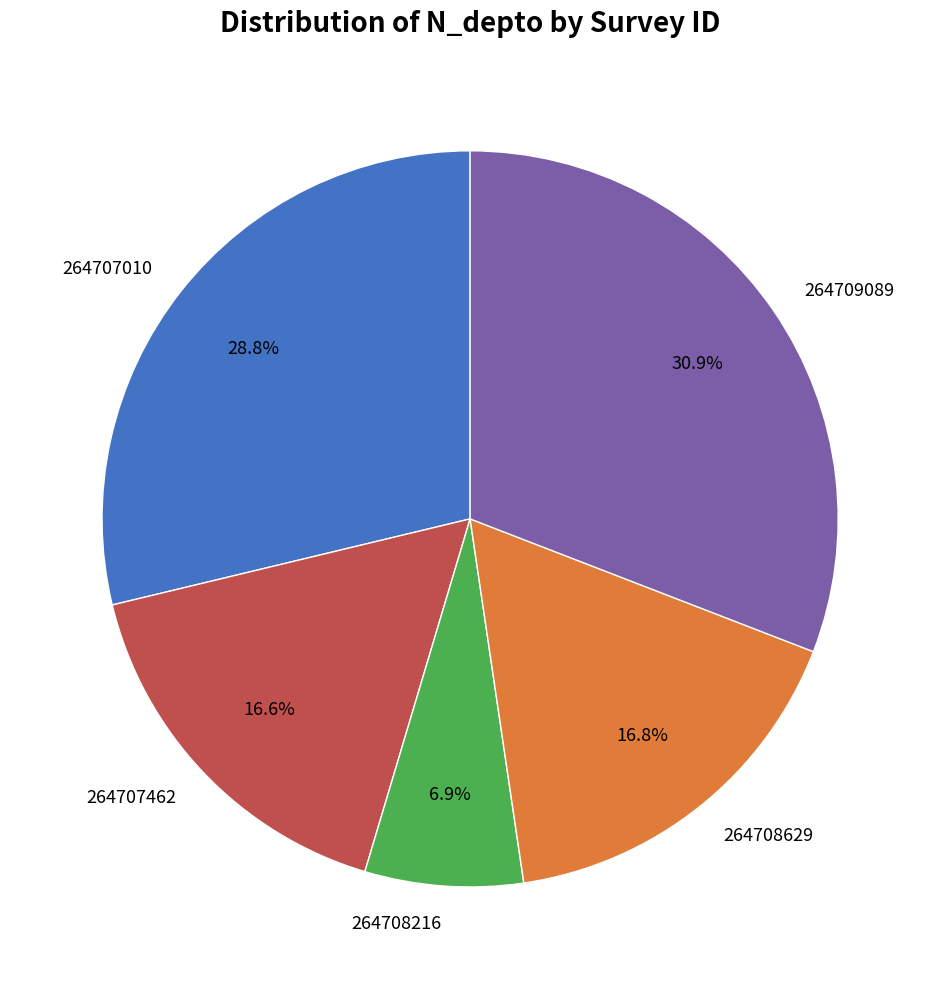

To the nearest percent, what is the difference between the largest and smallest slice percentages?

24%